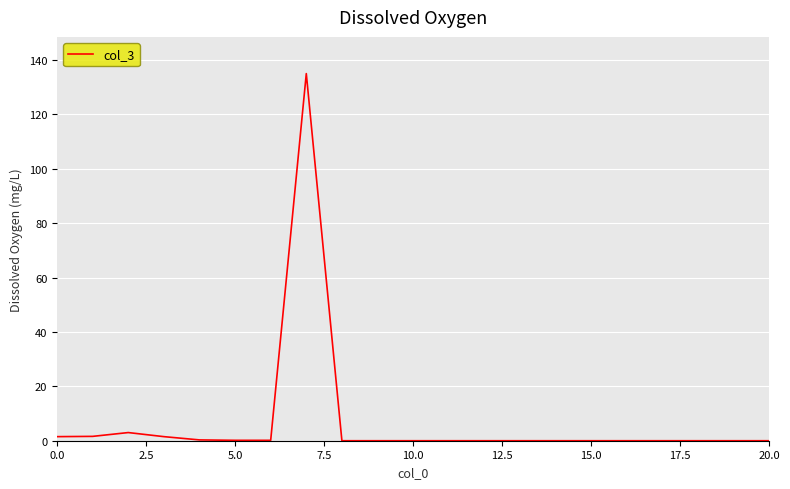

True or false: the data has more than 0 interior local peaks.

True